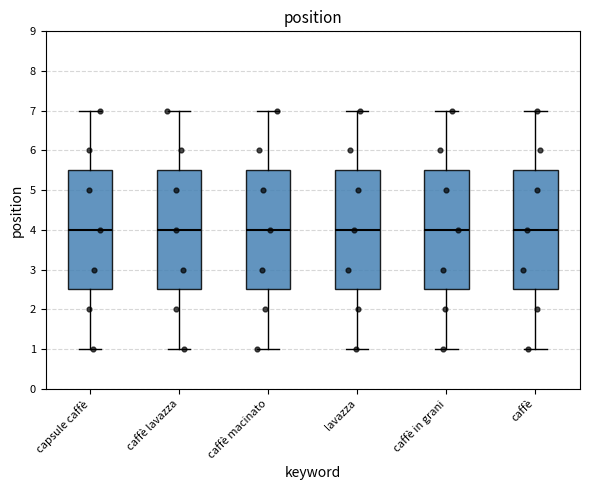

Where does the median line of the box for caffè macinato sit on the y-axis? The values are not printed on the chart, so give them approximately, as read against the axis.

4.0